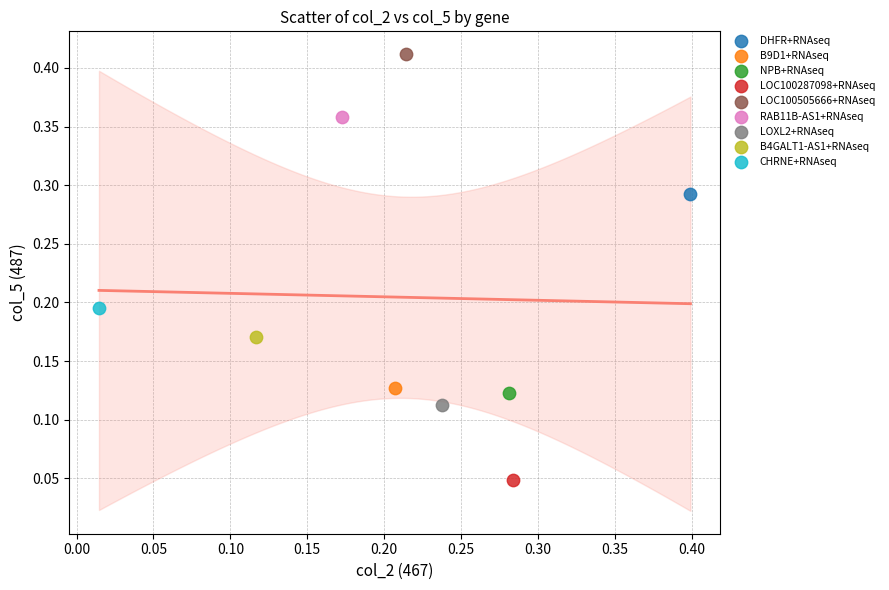

What are all the series names shown in the legend?

DHFR+RNAseq, B9D1+RNAseq, NPB+RNAseq, LOC100287098+RNAseq, LOC100505666+RNAseq, RAB11B-AS1+RNAseq, LOXL2+RNAseq, B4GALT1-AS1+RNAseq, CHRNE+RNAseq